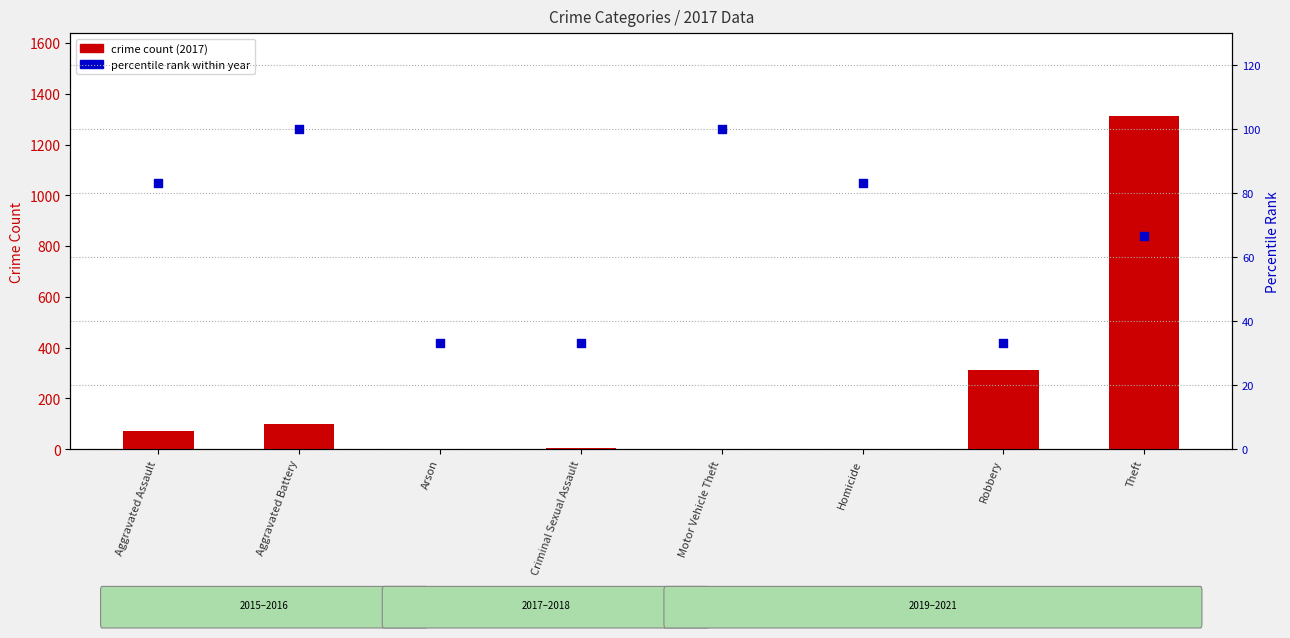

Is the value of percentile rank within year at Robbery greater than the value of crime count (2017) at Aggravated Battery?

No